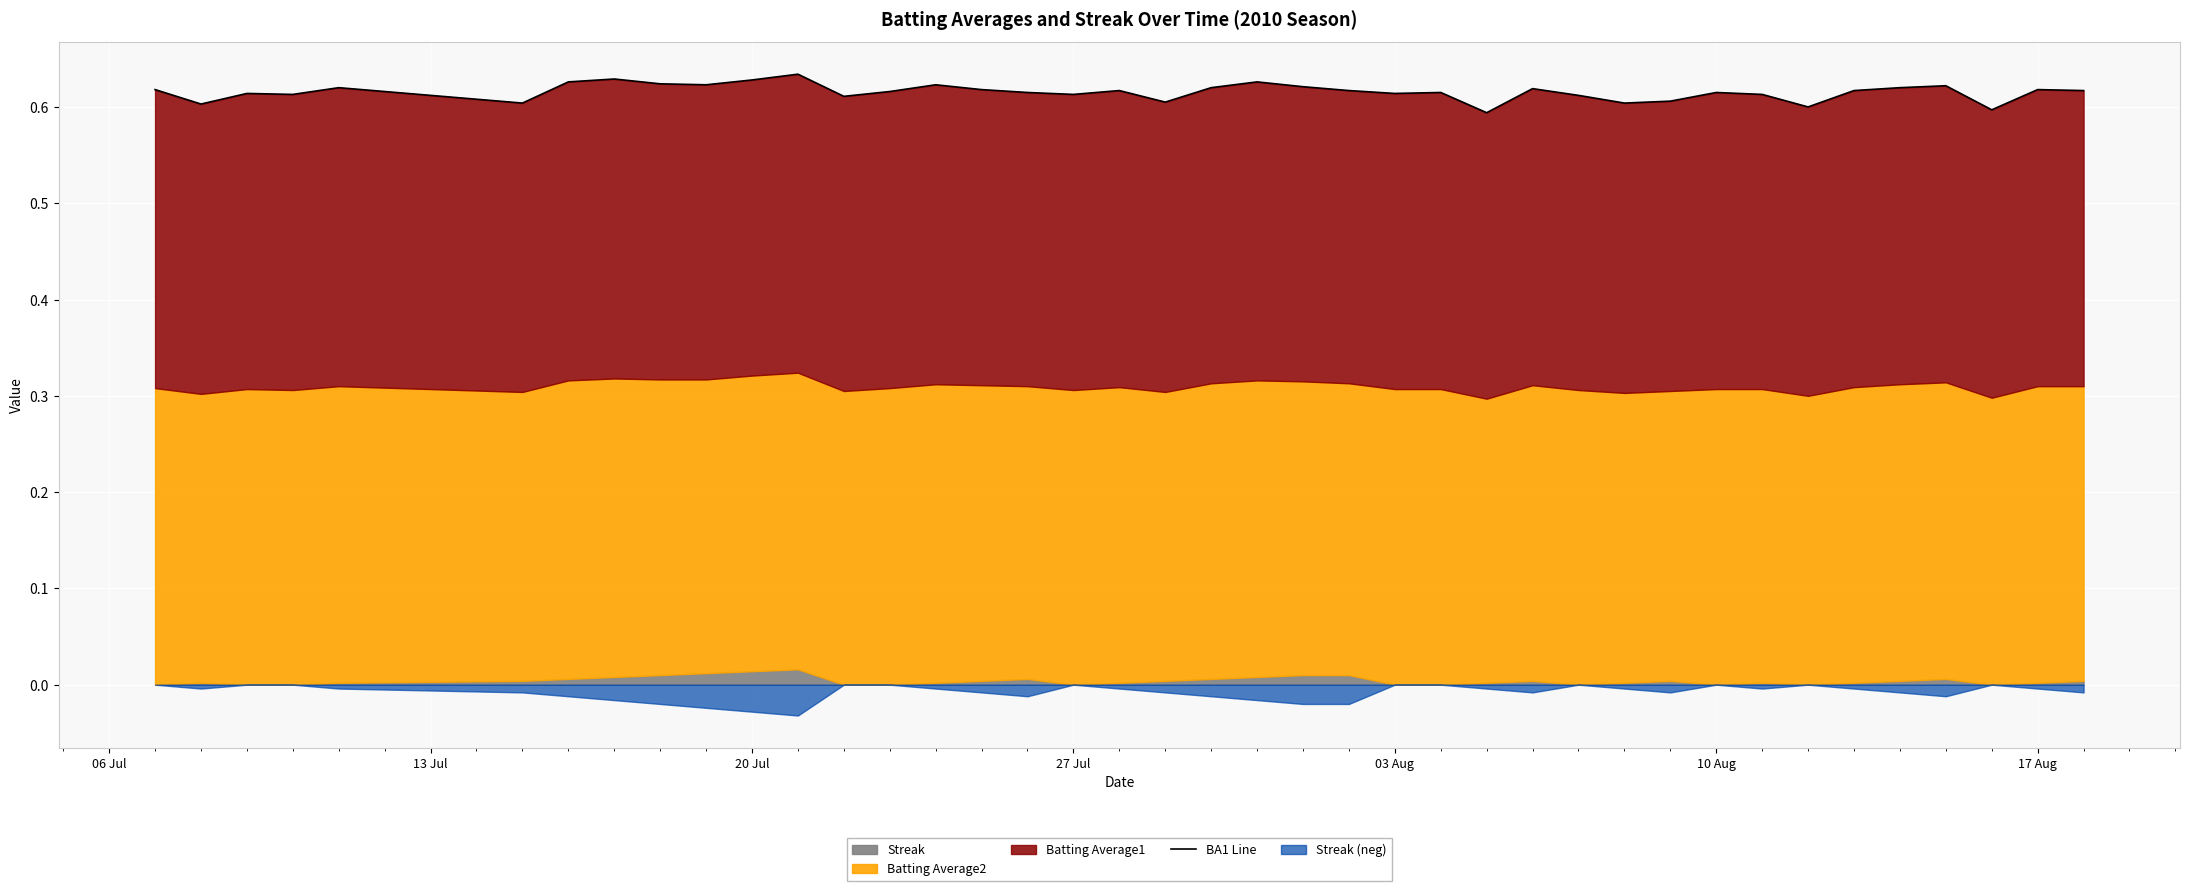

Is it true that the value at 03 Aug is 0.6?

True